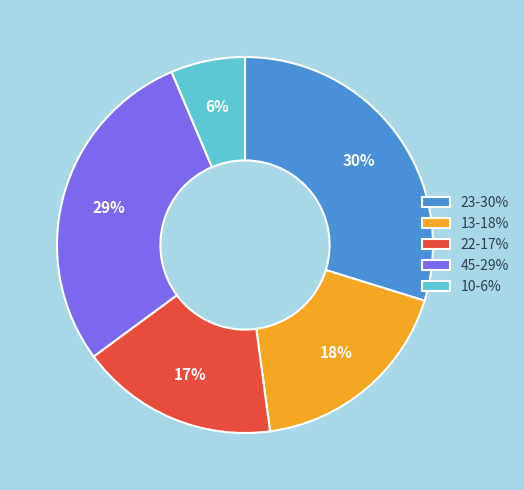

What is the ratio of the value at 22 to the value at 45?

0.6